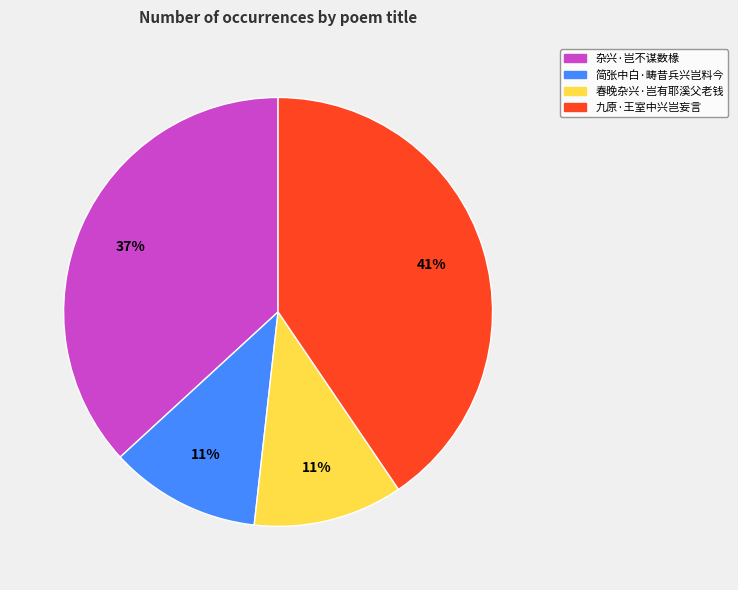

Does 杂兴·岂不谋数椽 represent more than half of the total?

No